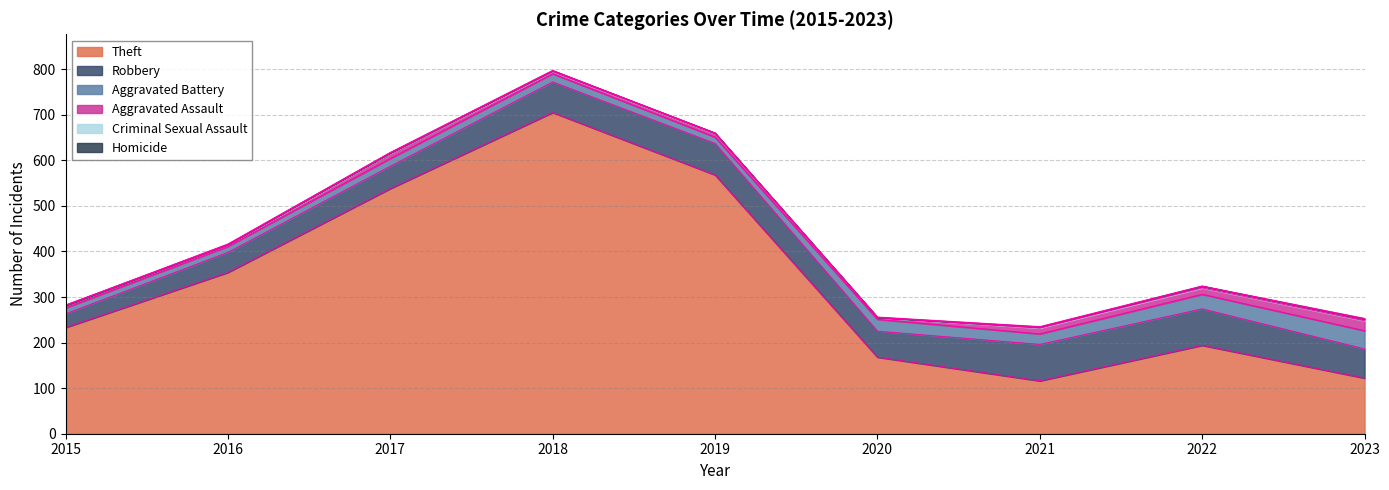

In Aggravated Battery, how many points are higher than both neighbors (excluding endpoints)?

2